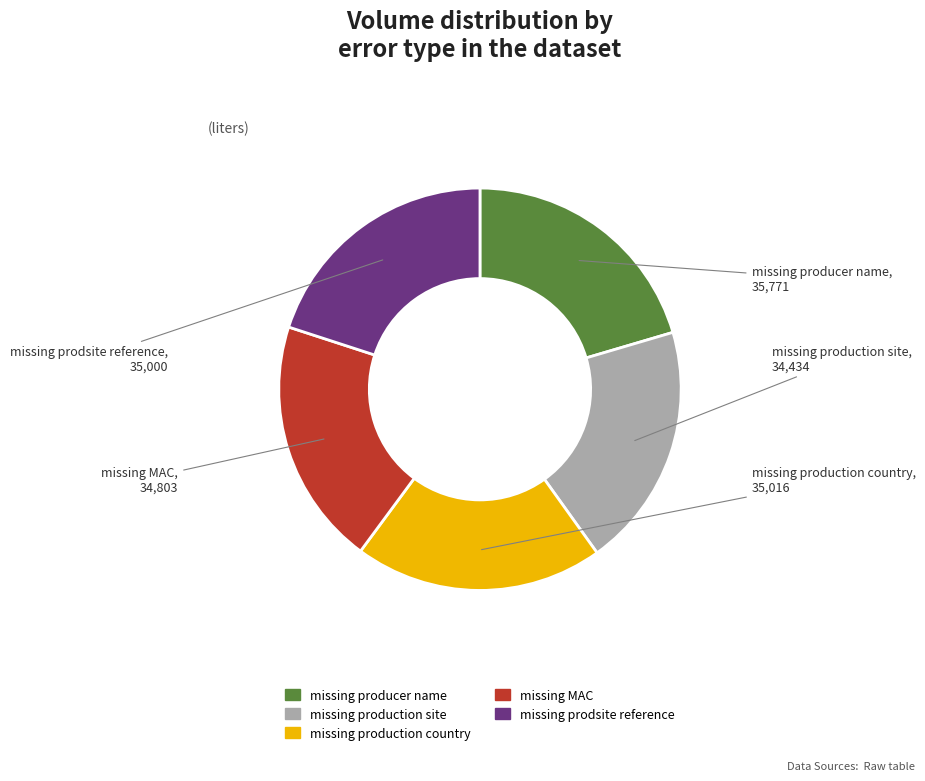

Is it true that missing production site is 35% of the pie?

False